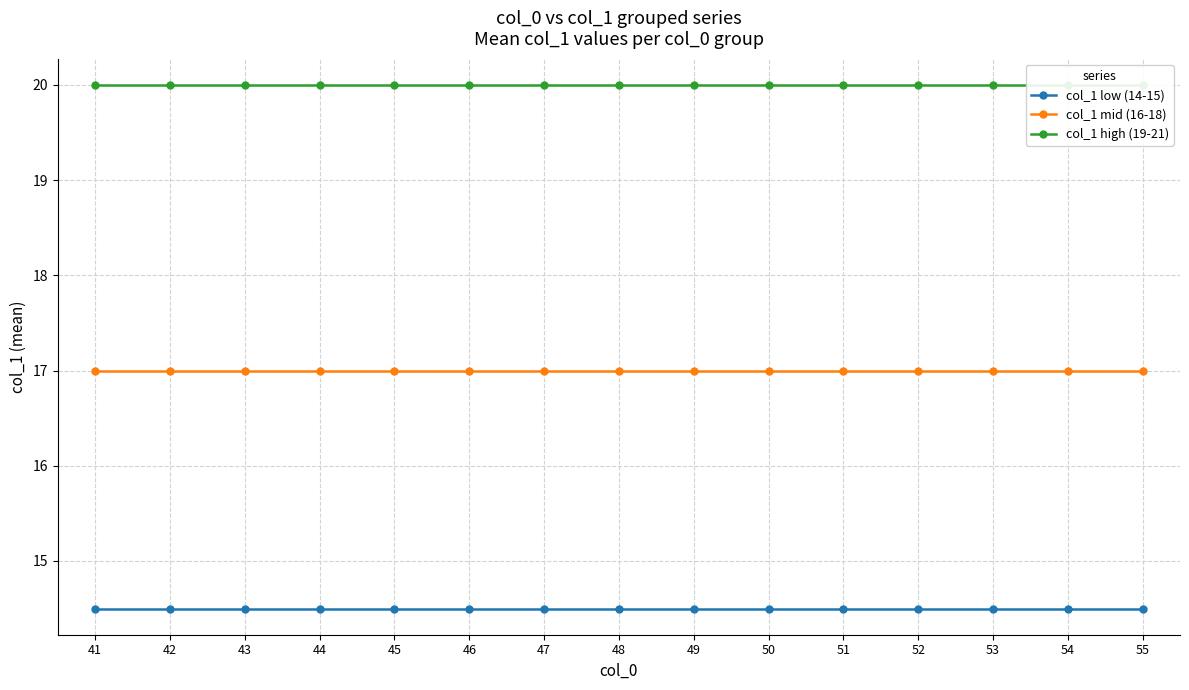

What is the greatest value displayed?

20.0